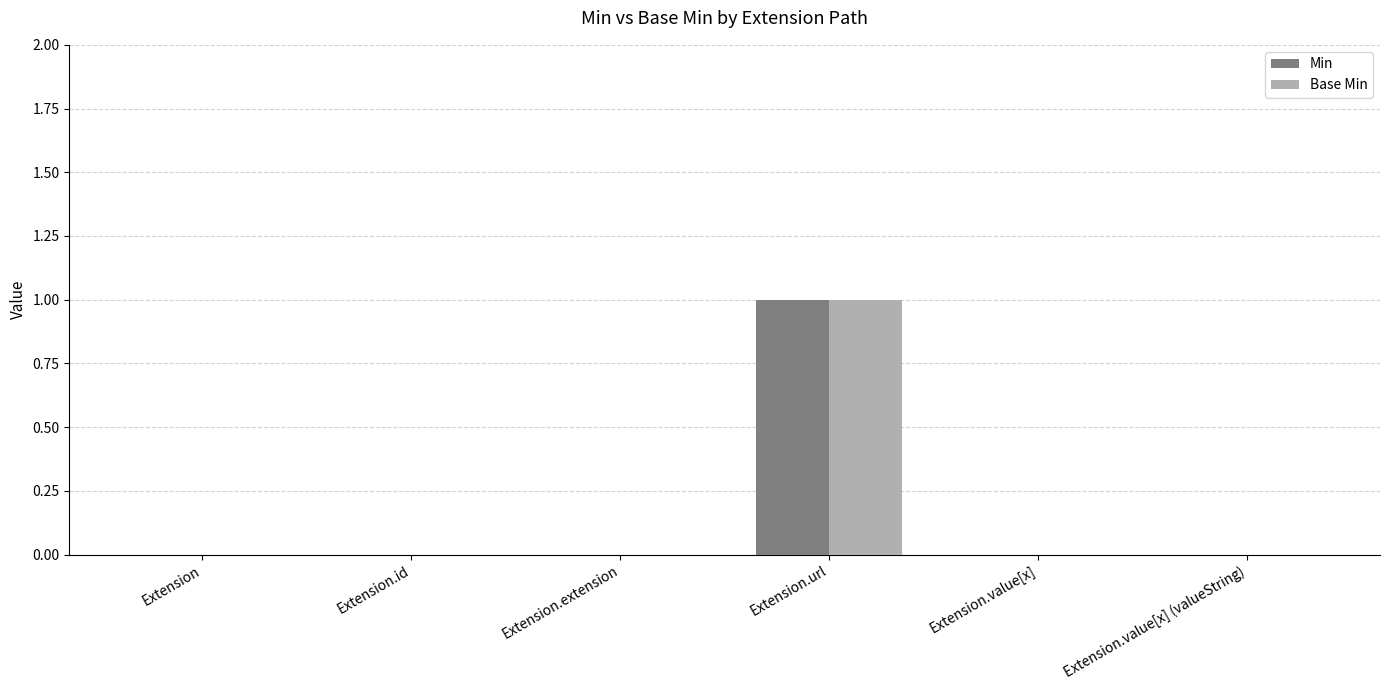

What are all the series names shown in the legend?

Min, Base Min